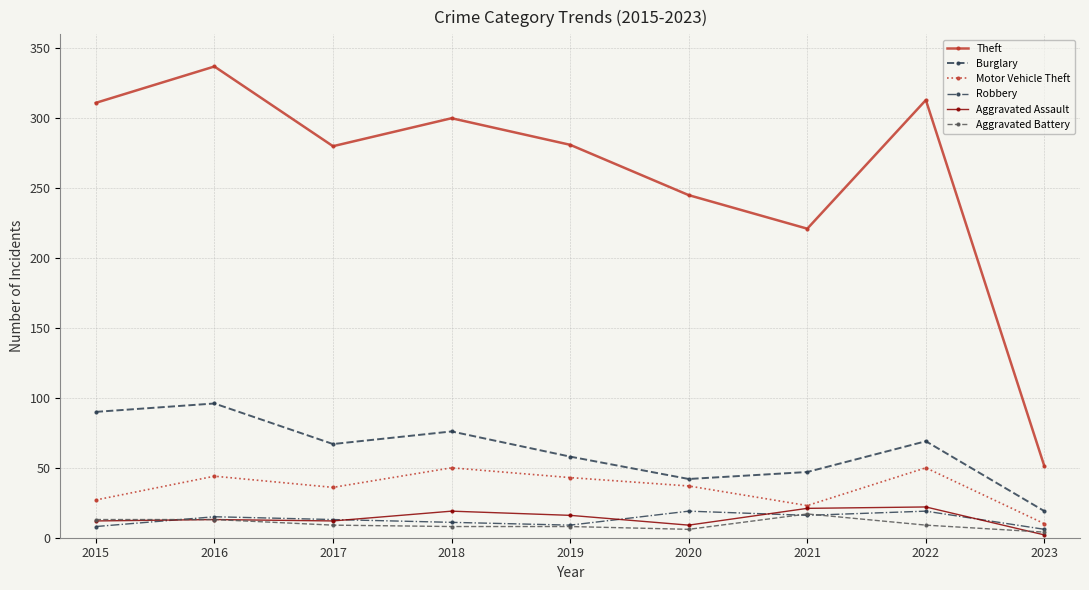

What is the minimum value for Burglary?

19